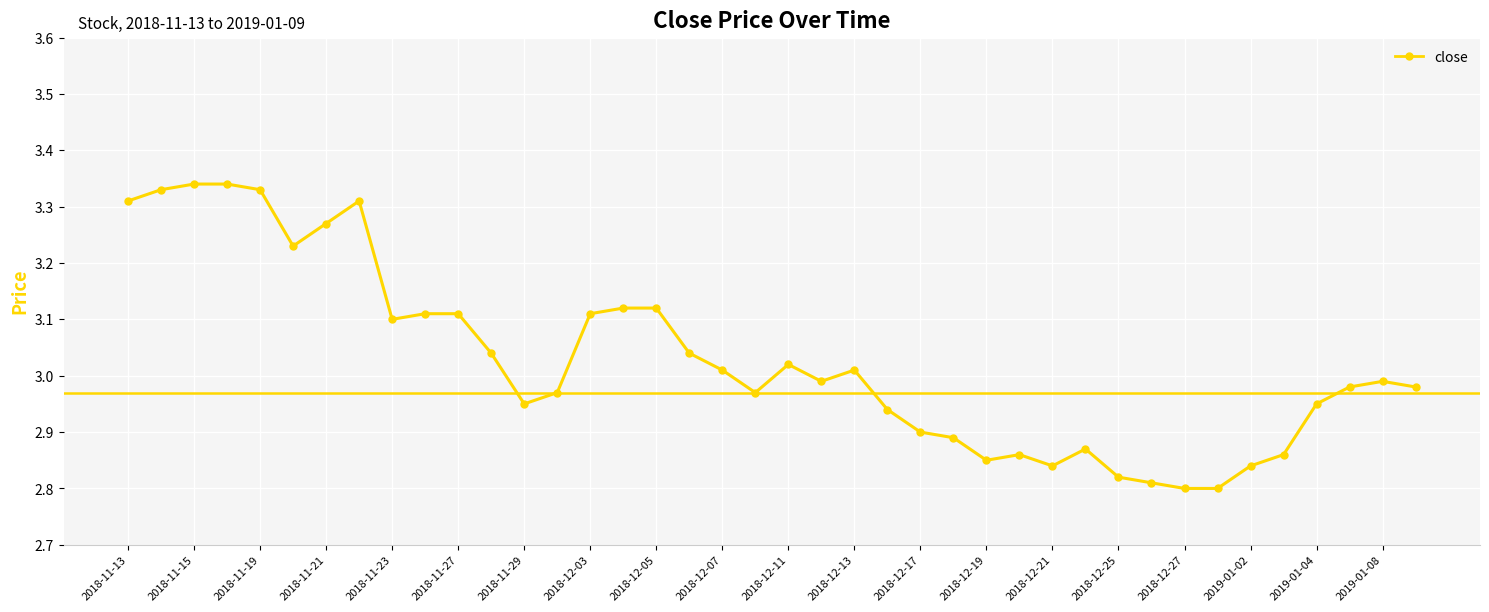

What is the difference between the maximum and minimum values?

0.5